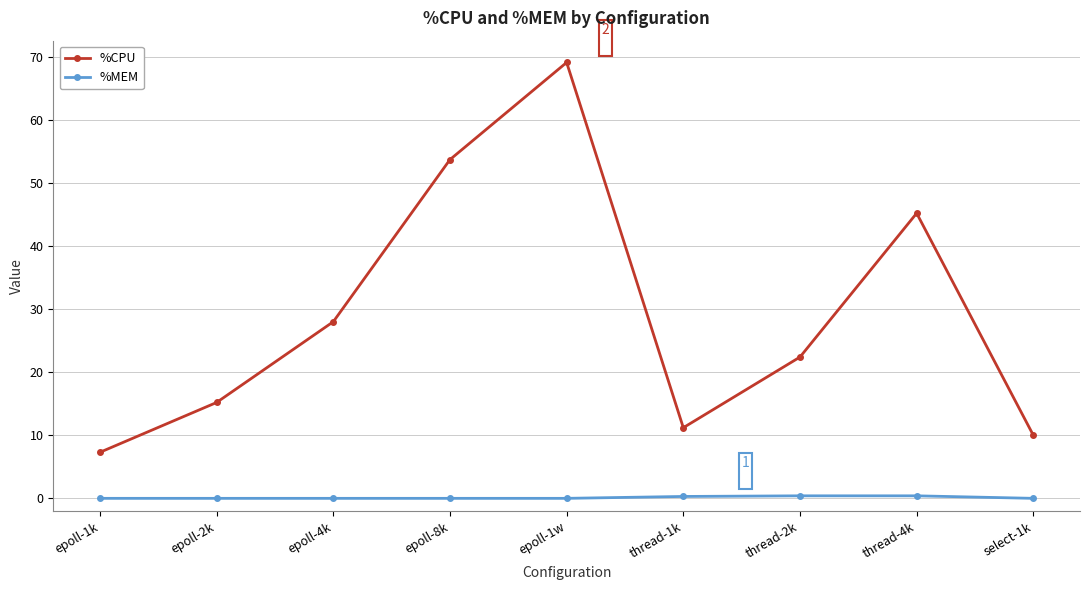

What is the greatest value displayed?

69.1